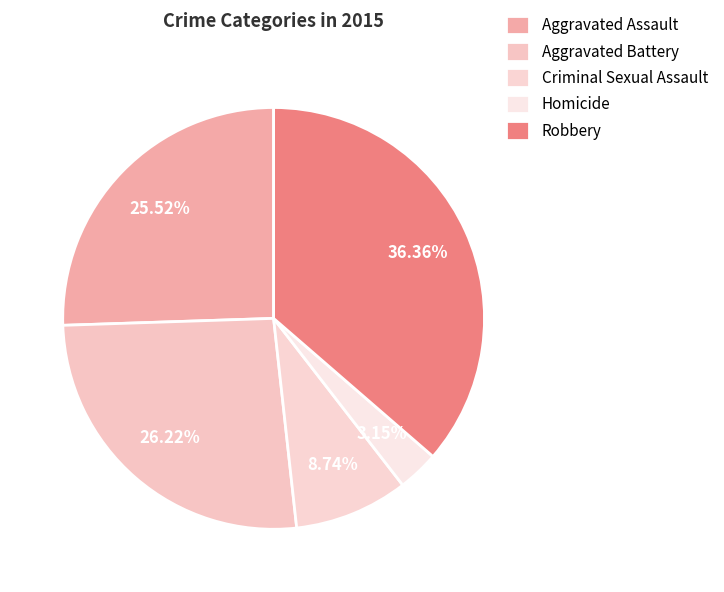

How many slices are in this pie chart?

5